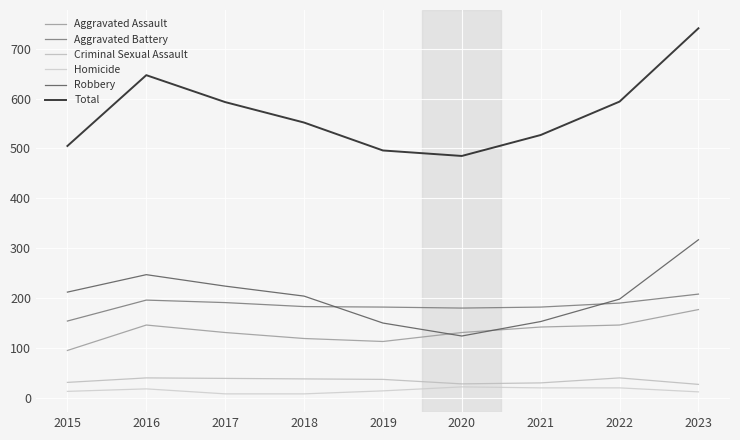

Is this an area chart (filled region under the line)?

No